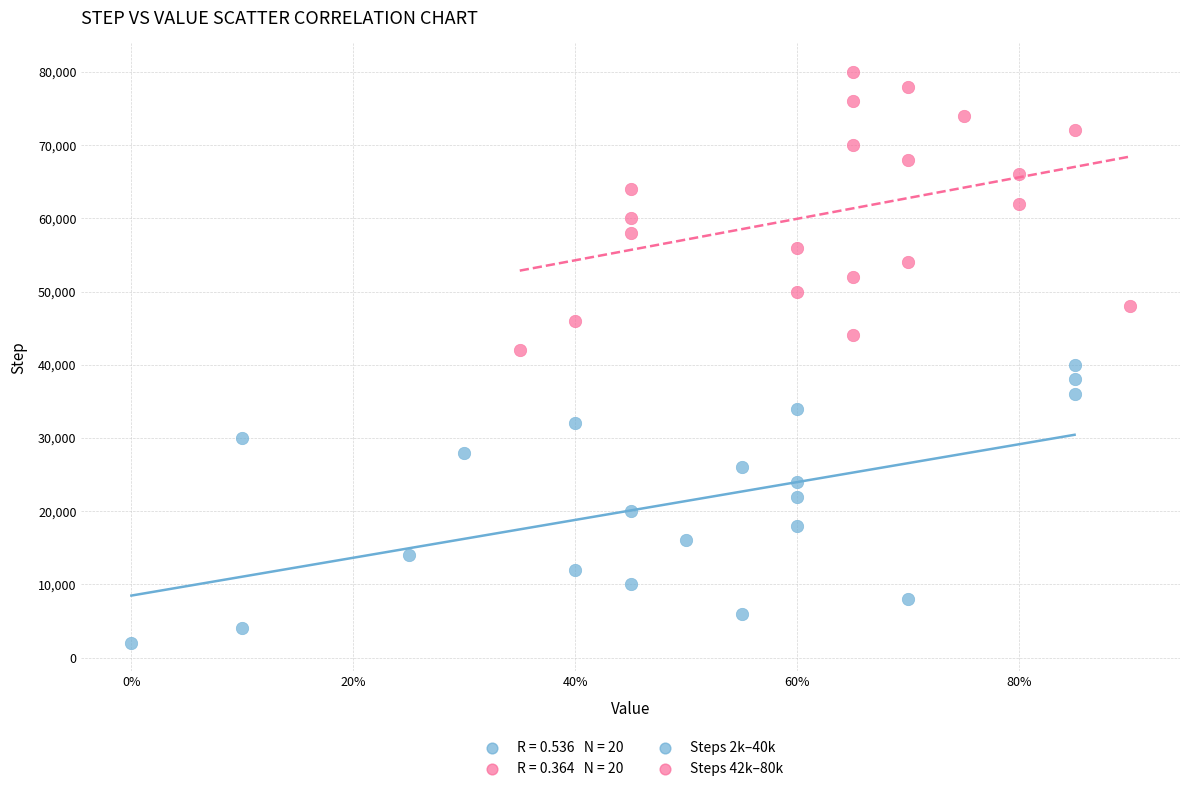

Which series contains the highest Y value?

Steps 42k–80k